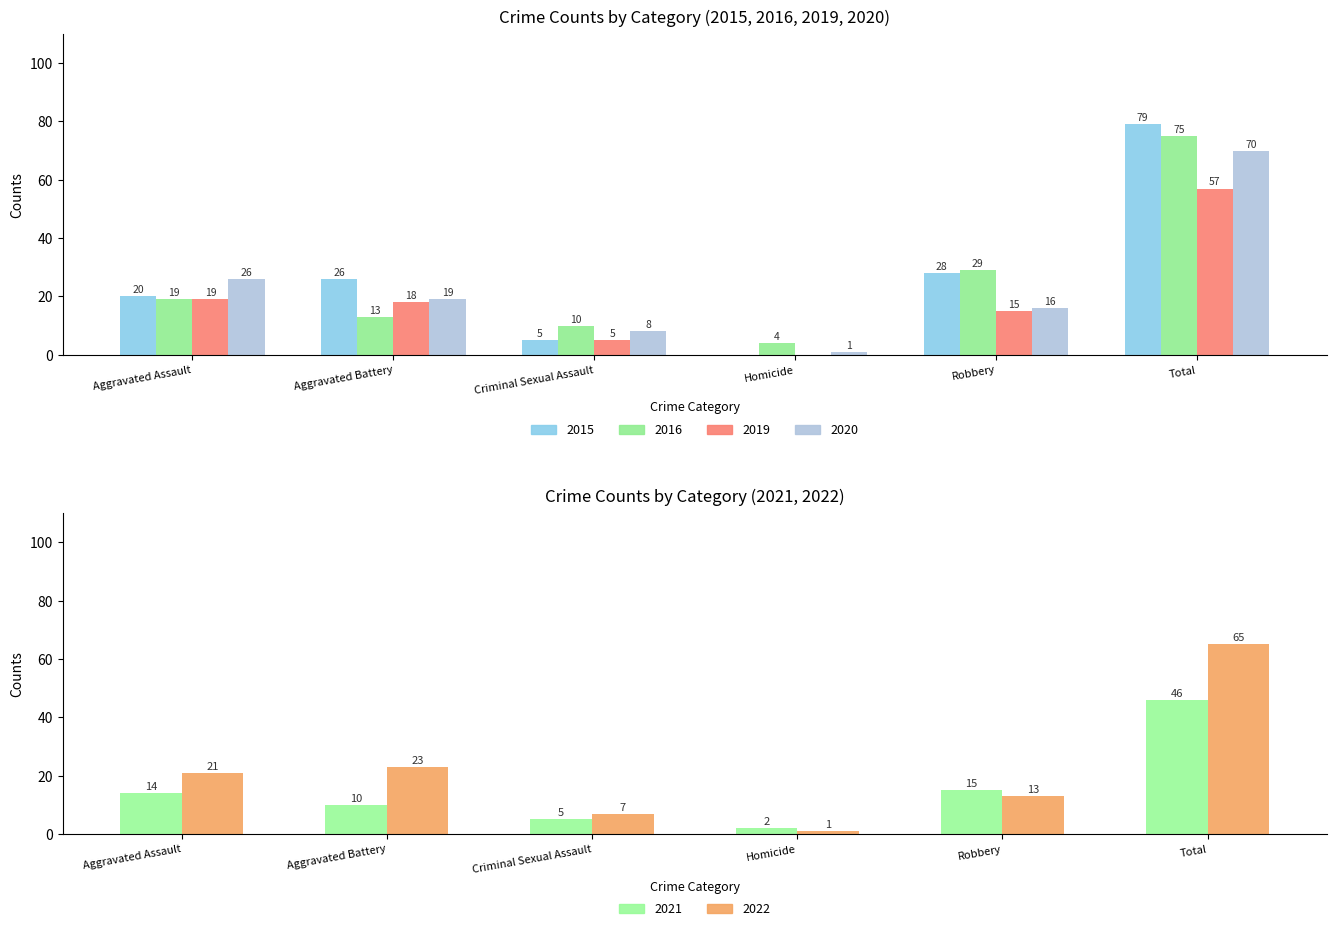

At which label is 2020 closest to 35?

Aggravated Assault